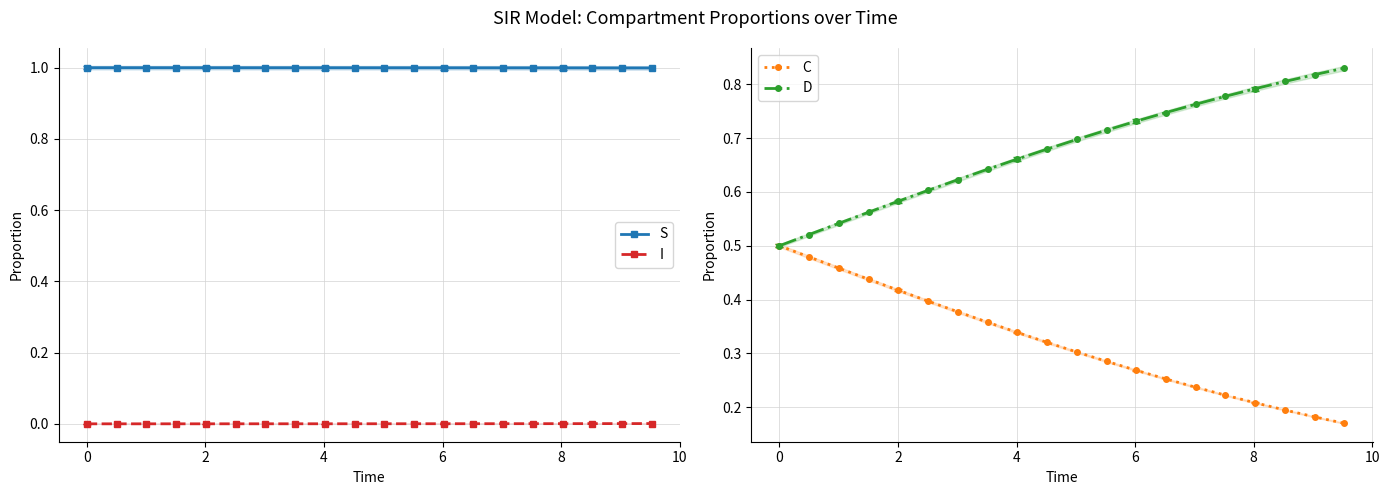

True or false: S and I intersect in this chart.

False